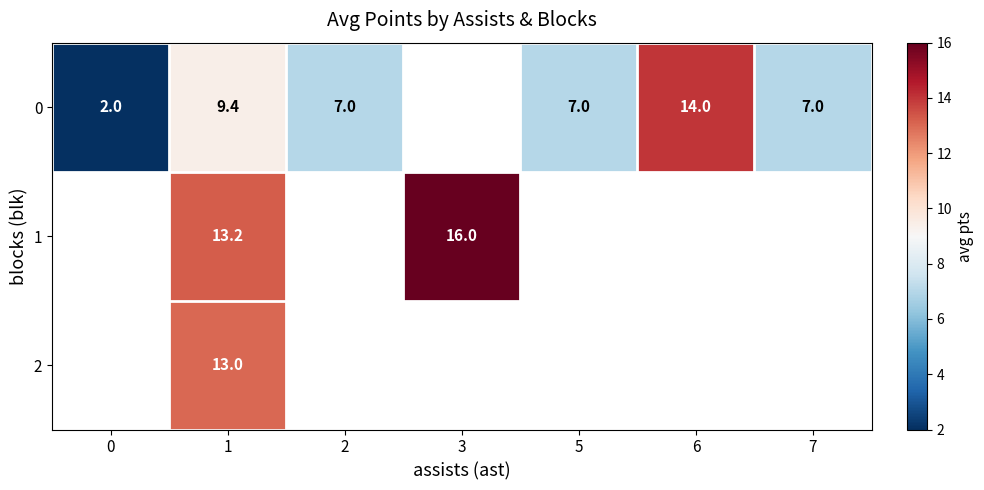

At which category is the sum across all series the highest?

1